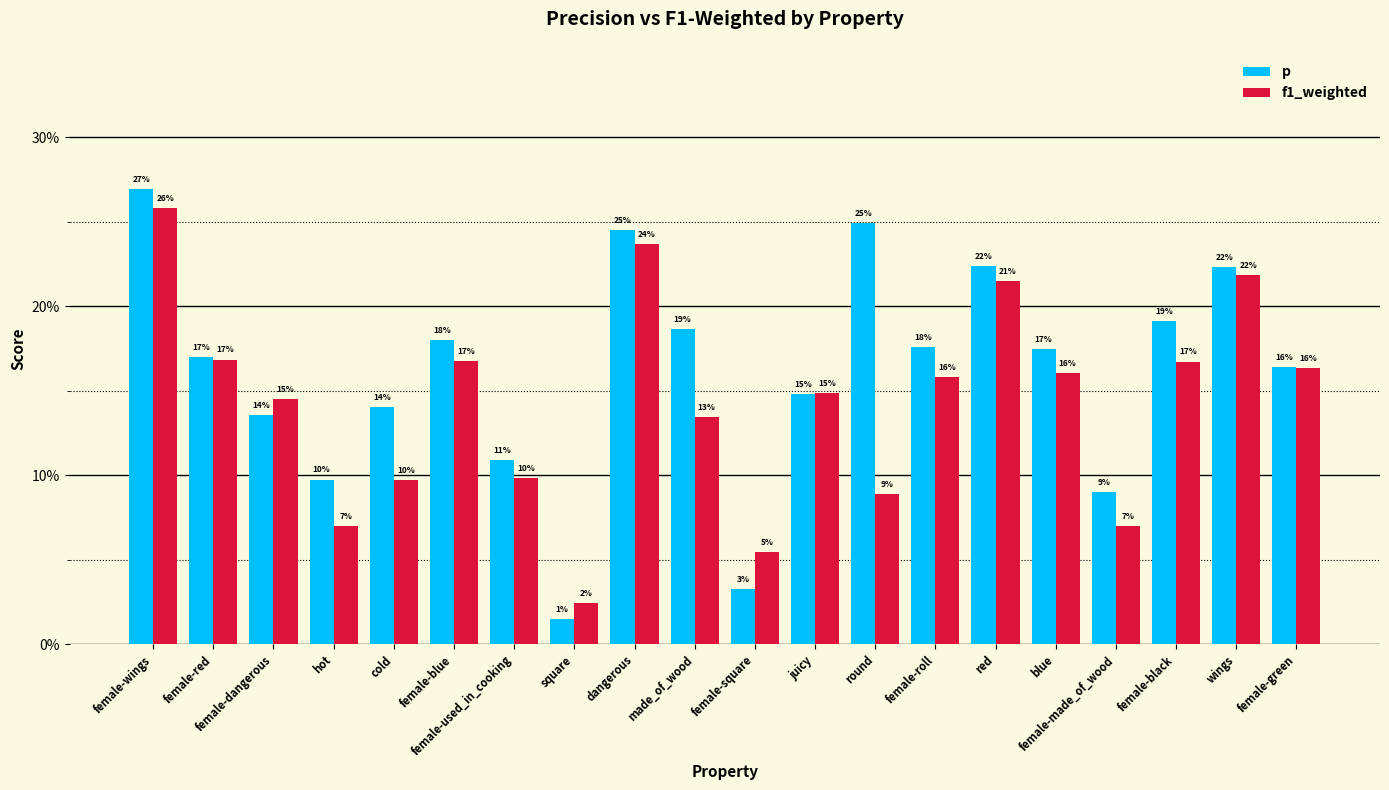

Does the chart contain any negative values?

No